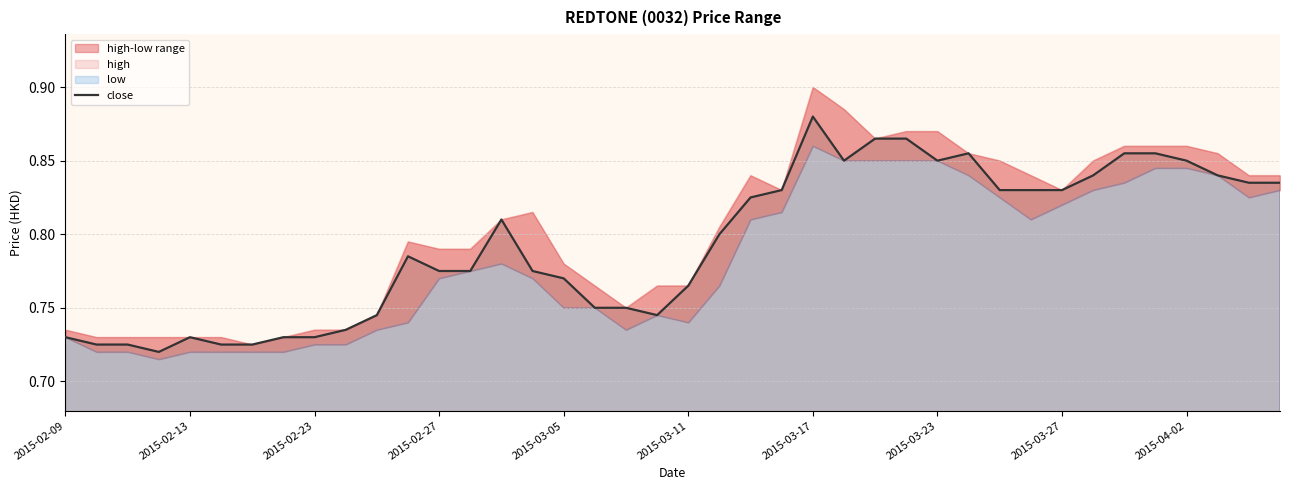

How many lines are shown in the chart?

1